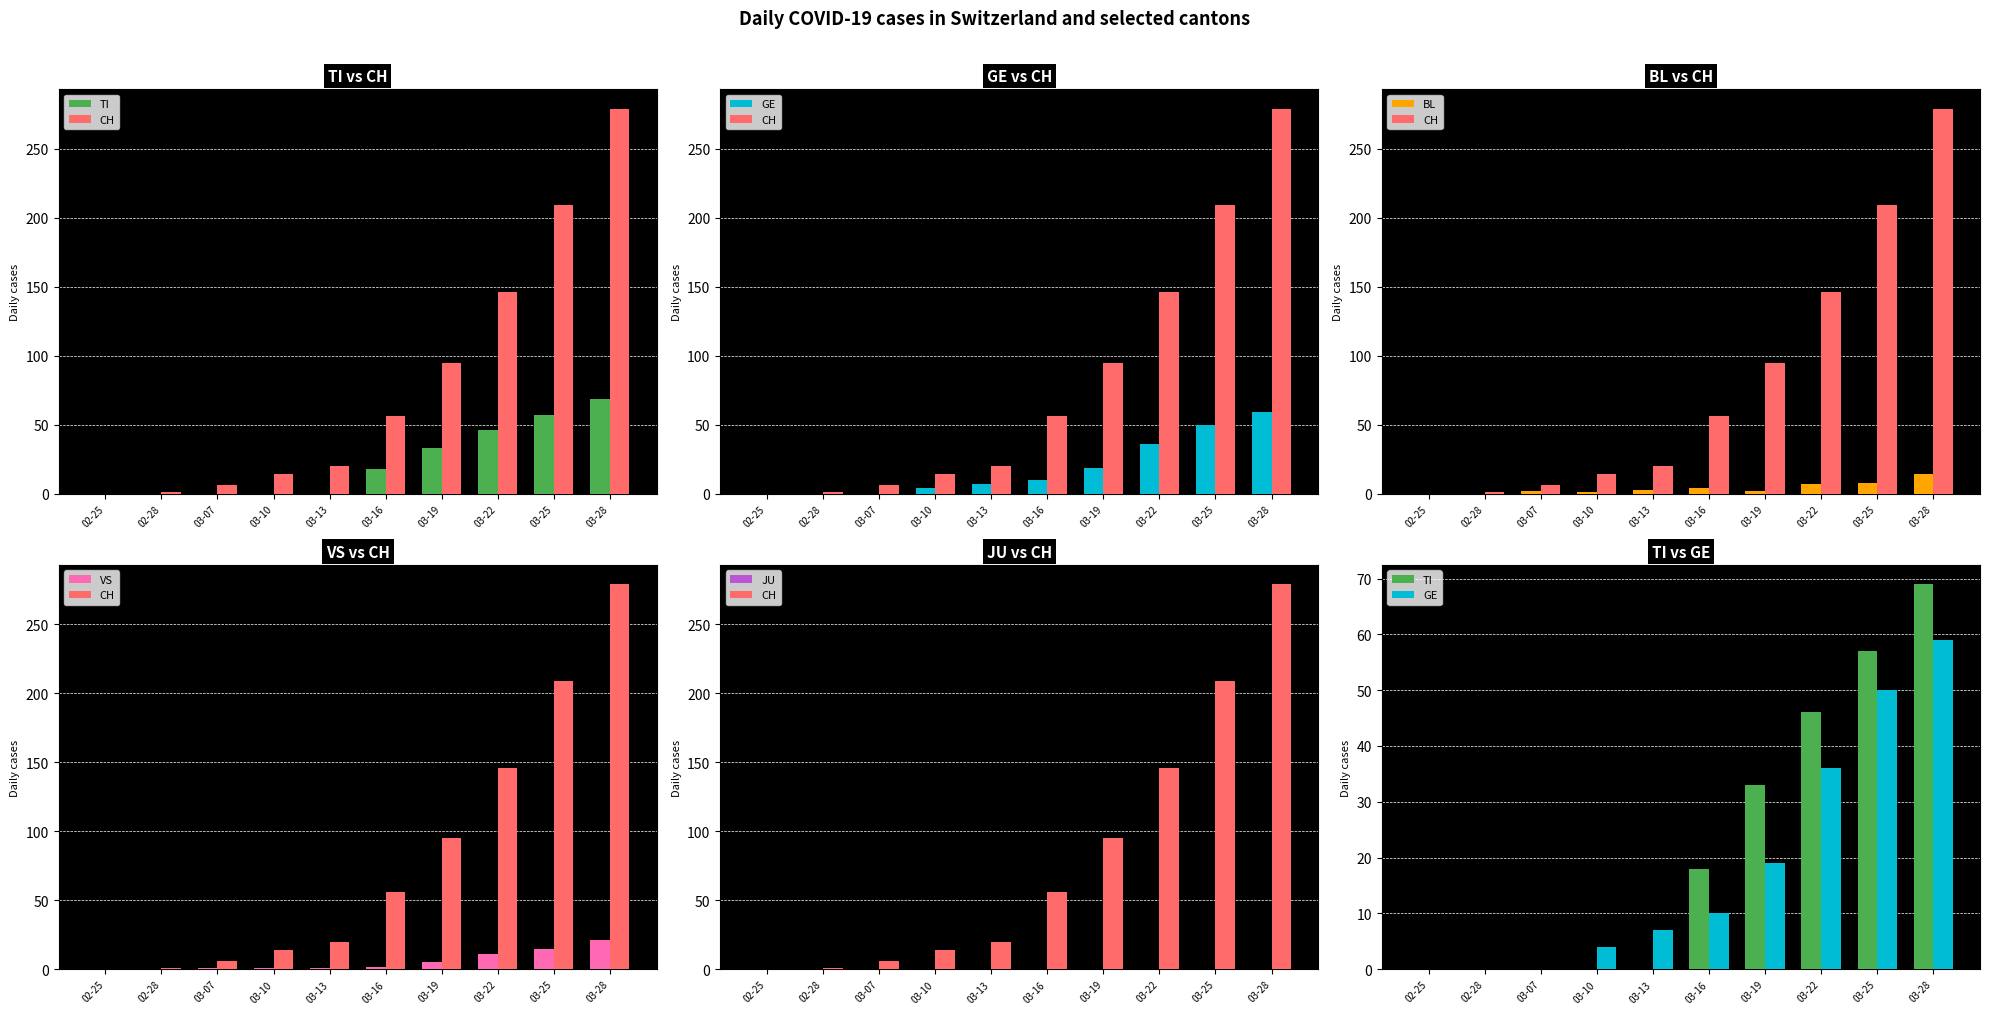

Reading left to right, list all the values displayed in this chart.

TI: 0	0	0	0	0	18	33	46	57	69
CH: 0	1	6	14	20	56	95	146	209	279
GE: 0	0	0	4	7	10	19	36	50	59
BL: 0	0	2	1	3	4	2	7	8	14
VS: 0	0	1	1	1	2	5	11	15	21
JU: 0	0	0	0	0	0	0	0	0	0